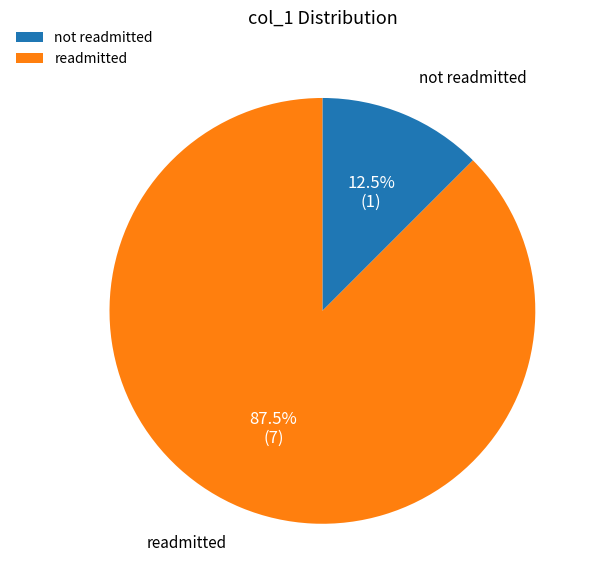

Combined, what portion of the pie is not readmitted and readmitted?

100.0%